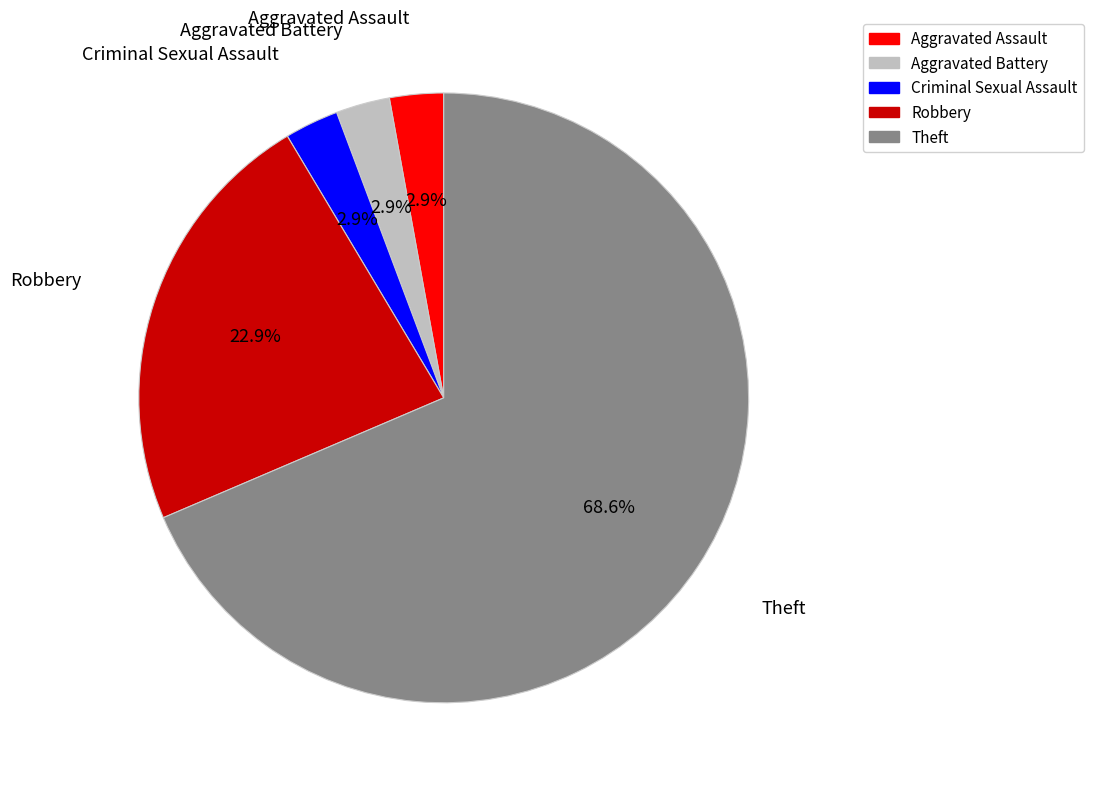

True or false: Aggravated Assault accounts for 3% of the total.

True